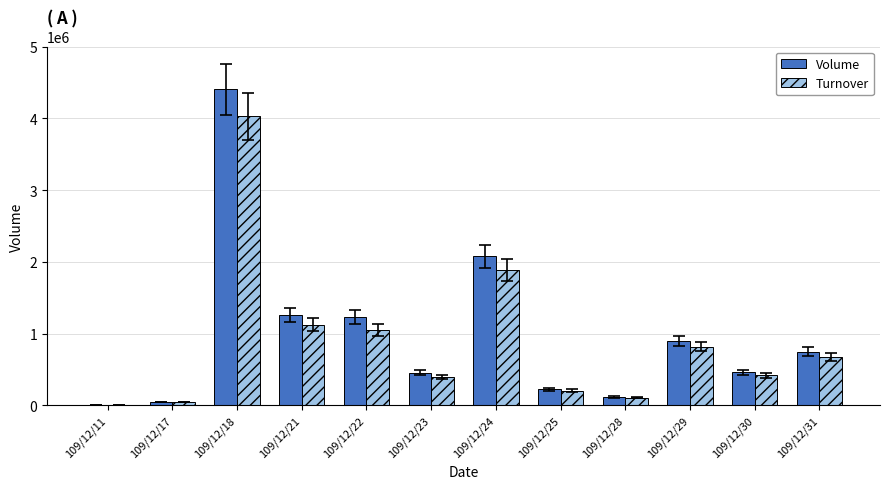

What is the sum of all Volume values?

11938000